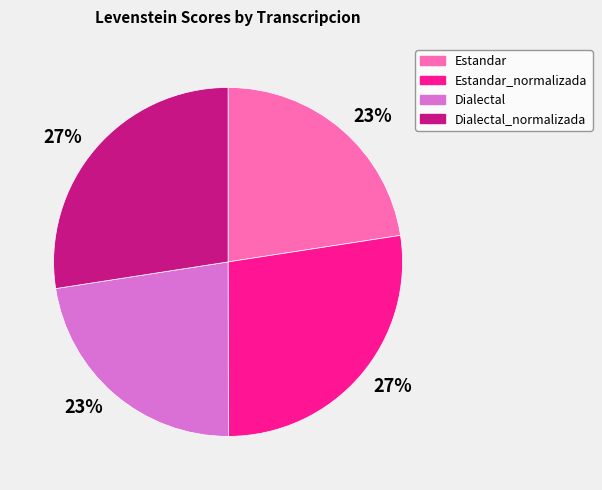

Is there a majority slice in this chart?

No